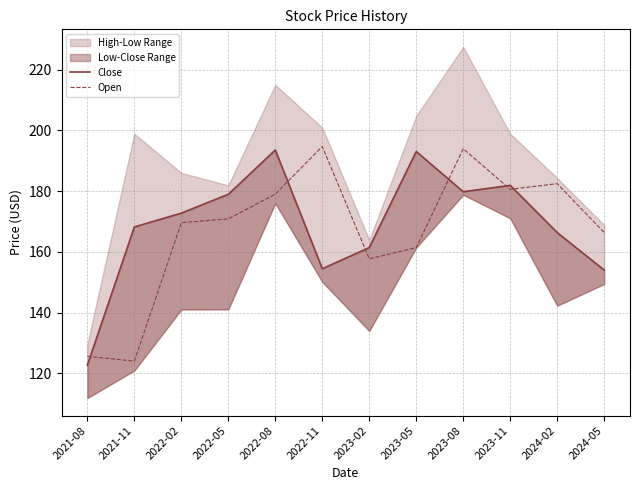

At 2023-05, list the series in order from largest to smallest.

Close, Open